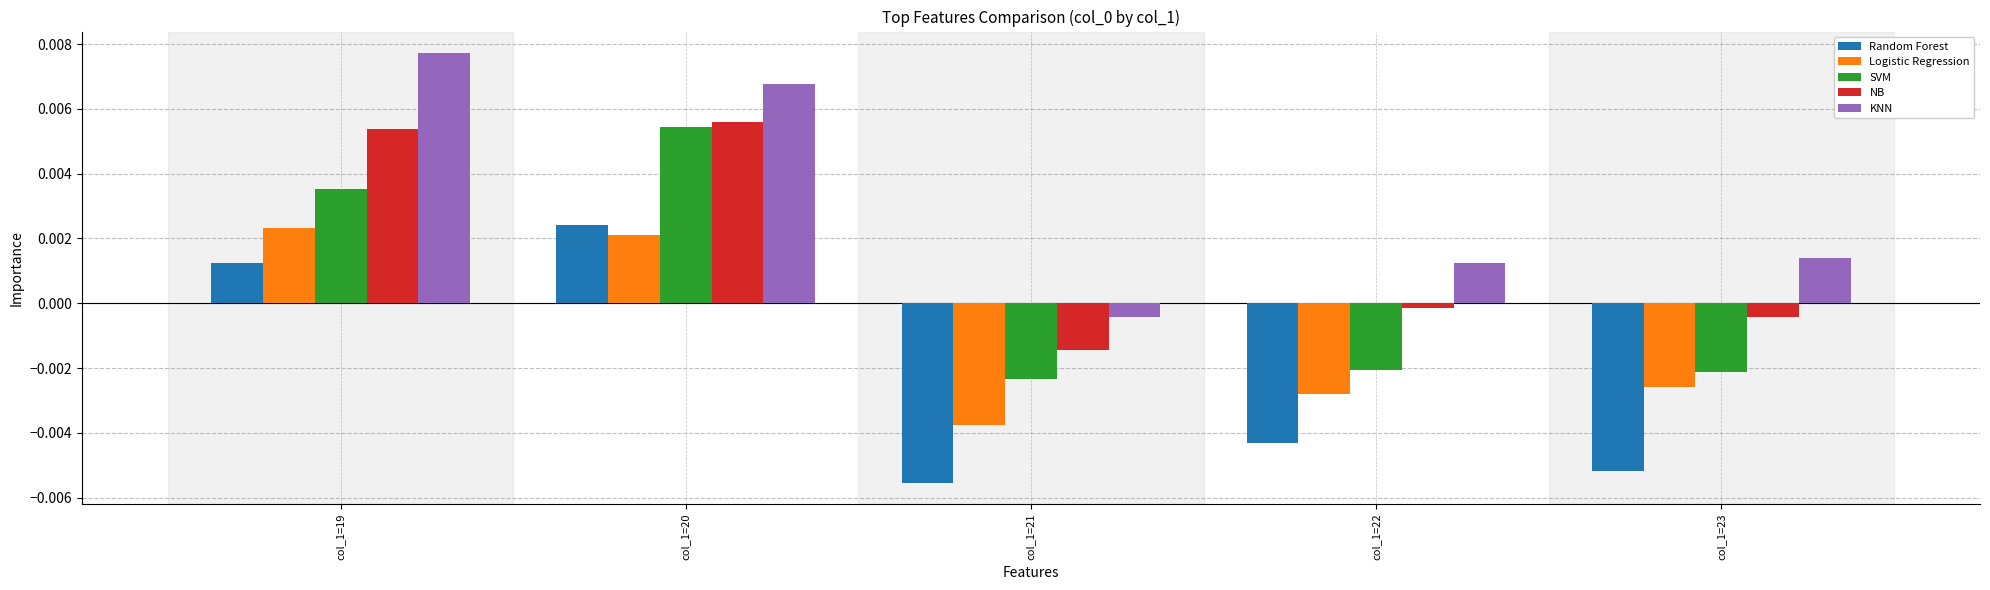

Which category has the lowest value in the Random Forest series?

col_1=21